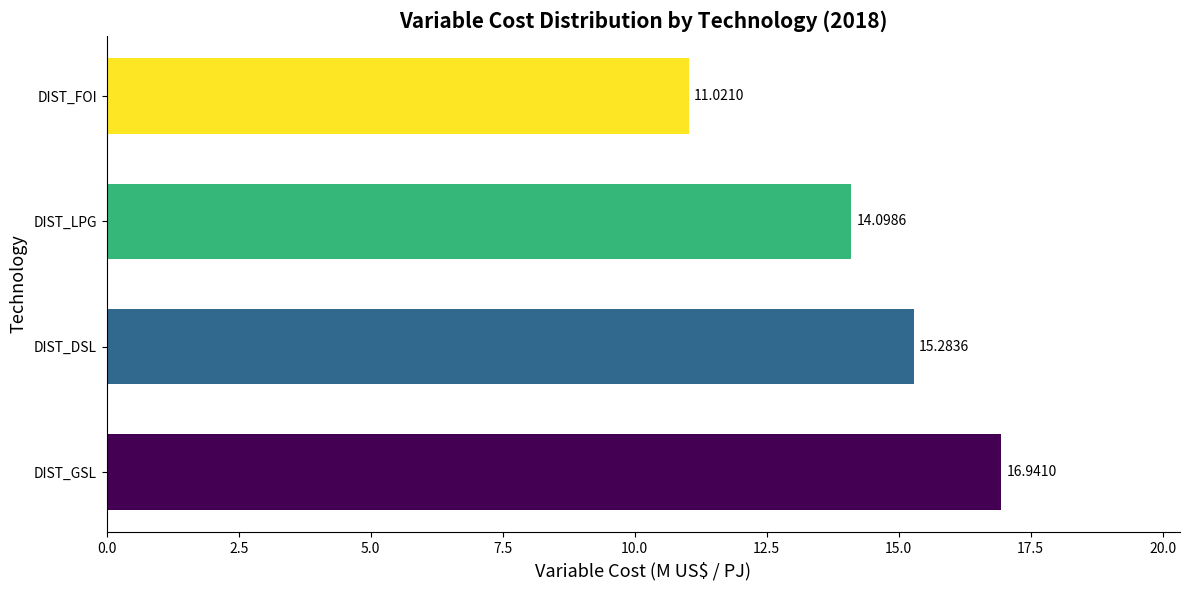

What is the difference between the maximum and second lowest values?

2.8